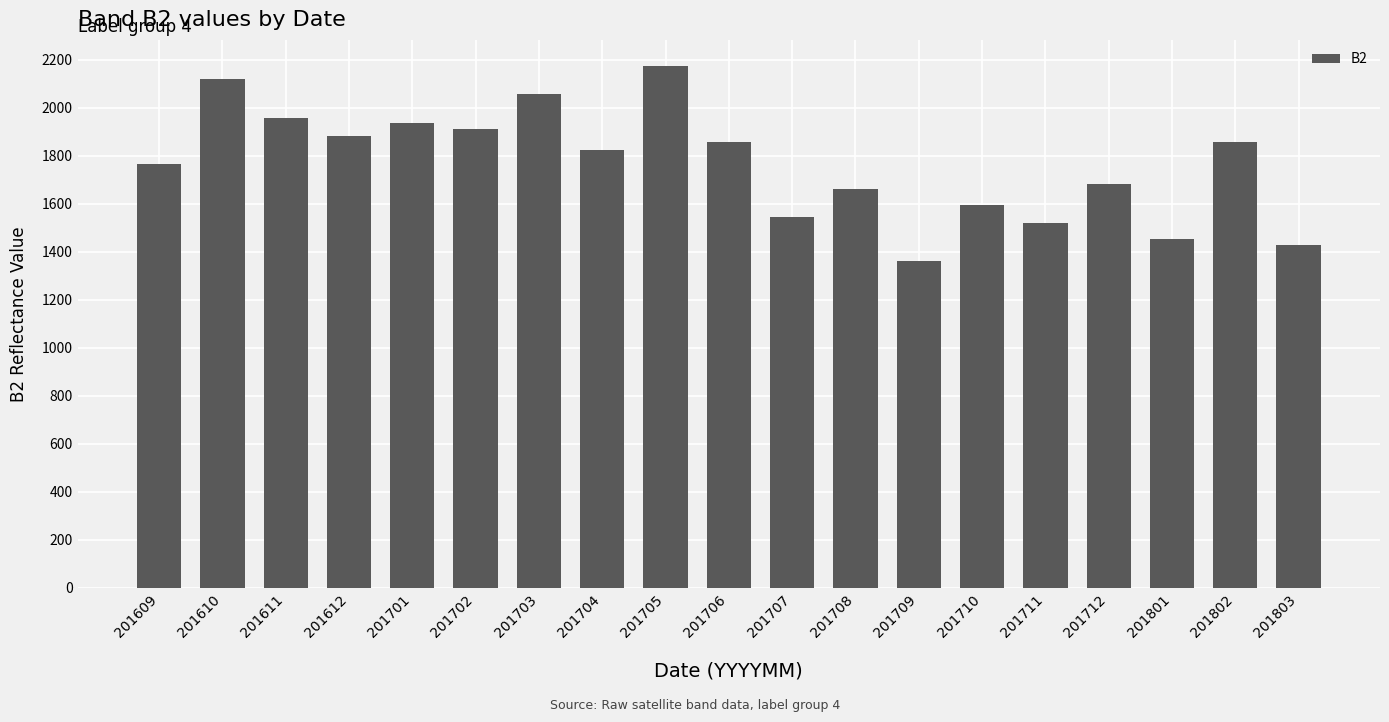

At which category does the chart reach its peak across all series?

201705